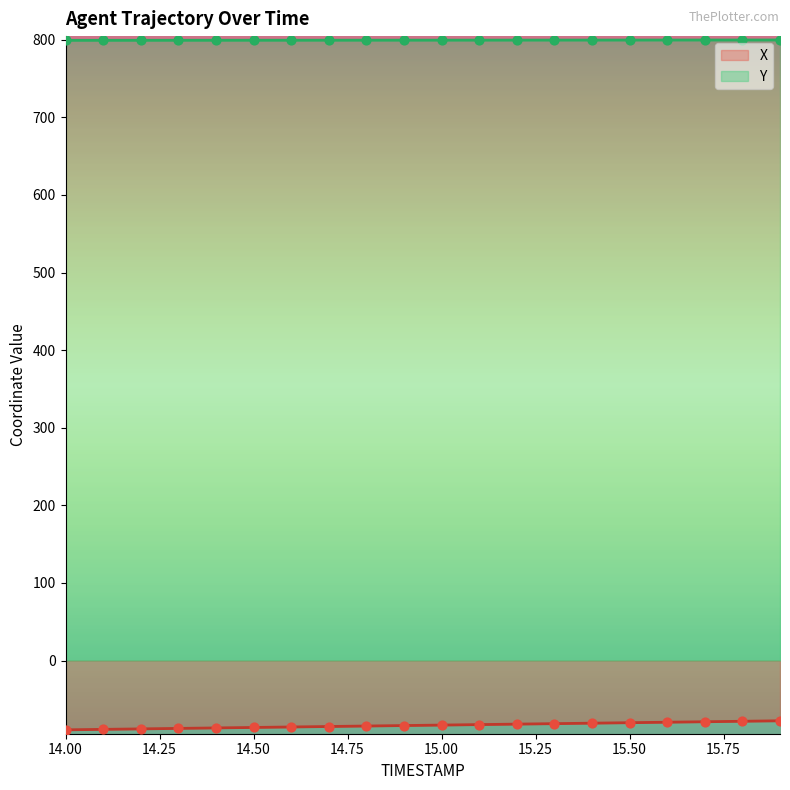

Which series has the largest Y range (max minus min)?

X